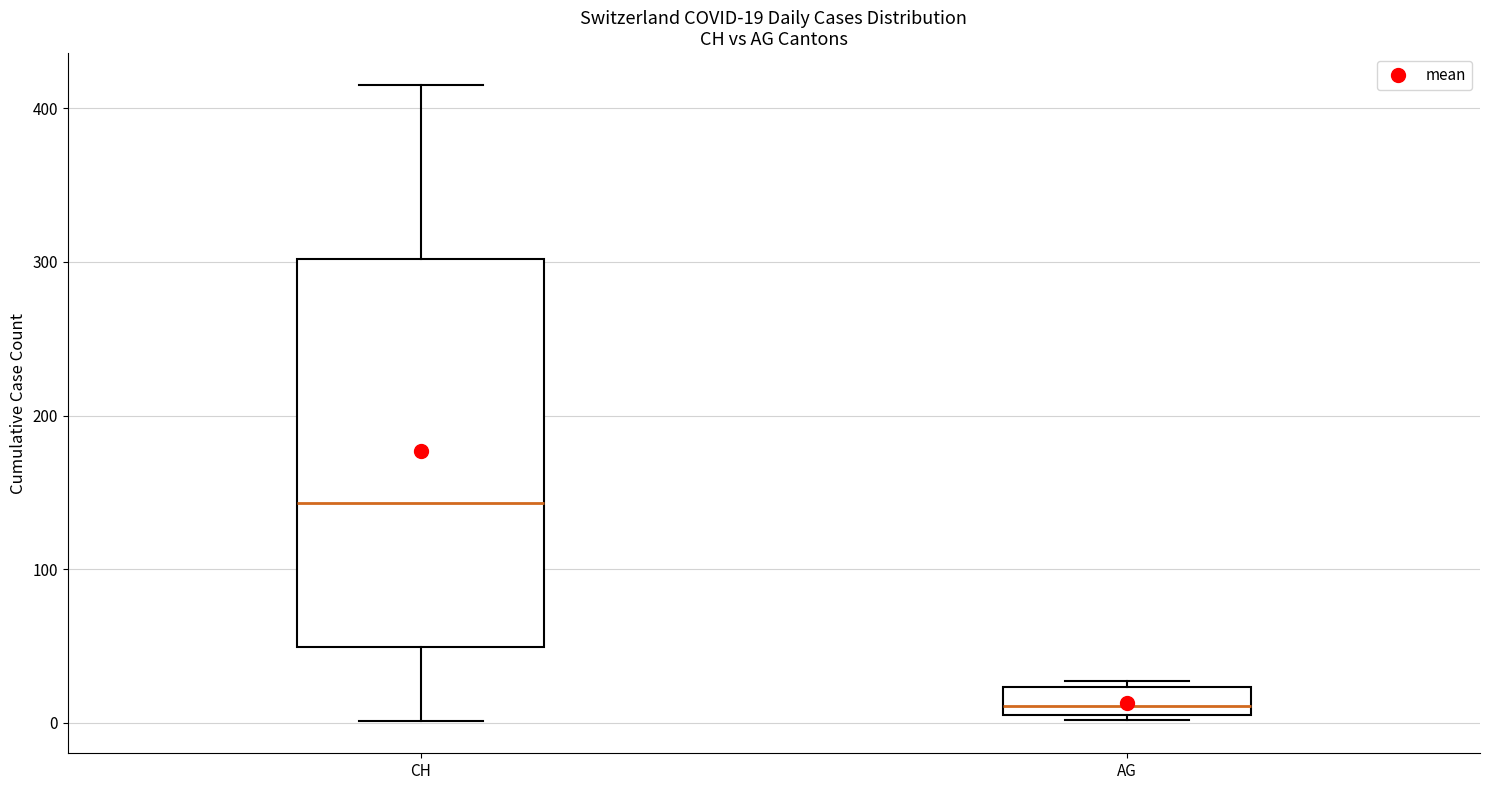

Which box has the lowest median line?

AG